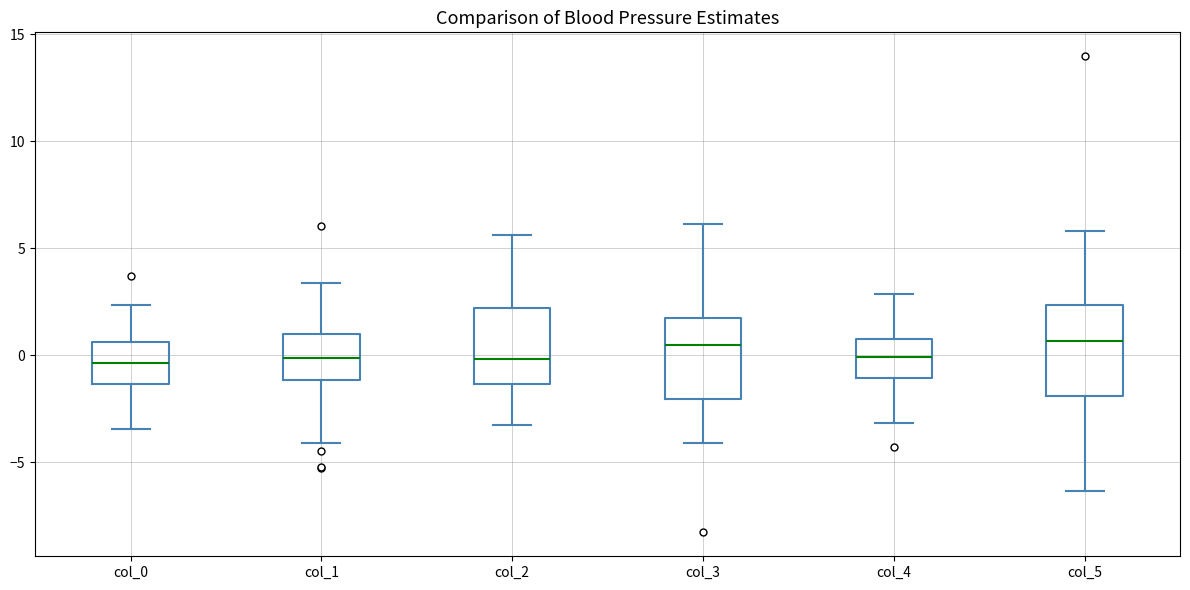

Reading left to right, transcribe this box plot: for each box, give where its median line is, the range the box spans, and where its two whiskers end, as read against the y-axis. The values are not printed on the chart, so give them approximately, as read against the axis.

col_0: median -0.5, box -1.5 to 0.5, whiskers -3.5 to 2.5
col_1: median 0.0, box -1.0 to 1.0, whiskers -4.0 to 3.5
col_2: median 0.0, box -1.5 to 2.0, whiskers -3.5 to 5.5
col_3: median 0.5, box -2.0 to 1.5, whiskers -4.0 to 6.0
col_4: median 0.0, box -1.0 to 1.0, whiskers -3.0 to 3.0
col_5: median 0.5, box -2.0 to 2.5, whiskers -6.5 to 6.0